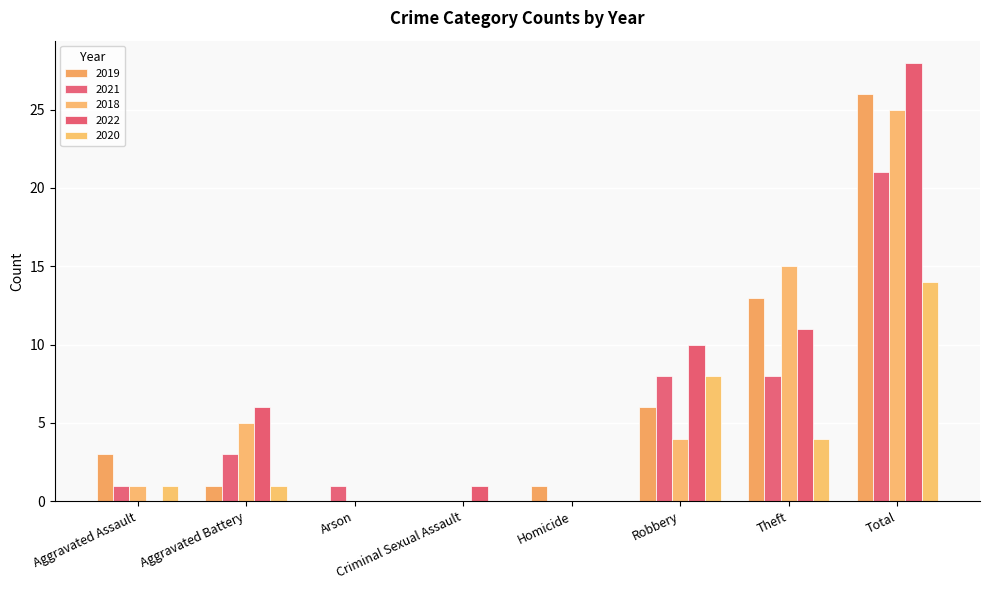

What is the maximum value for 2018?

25